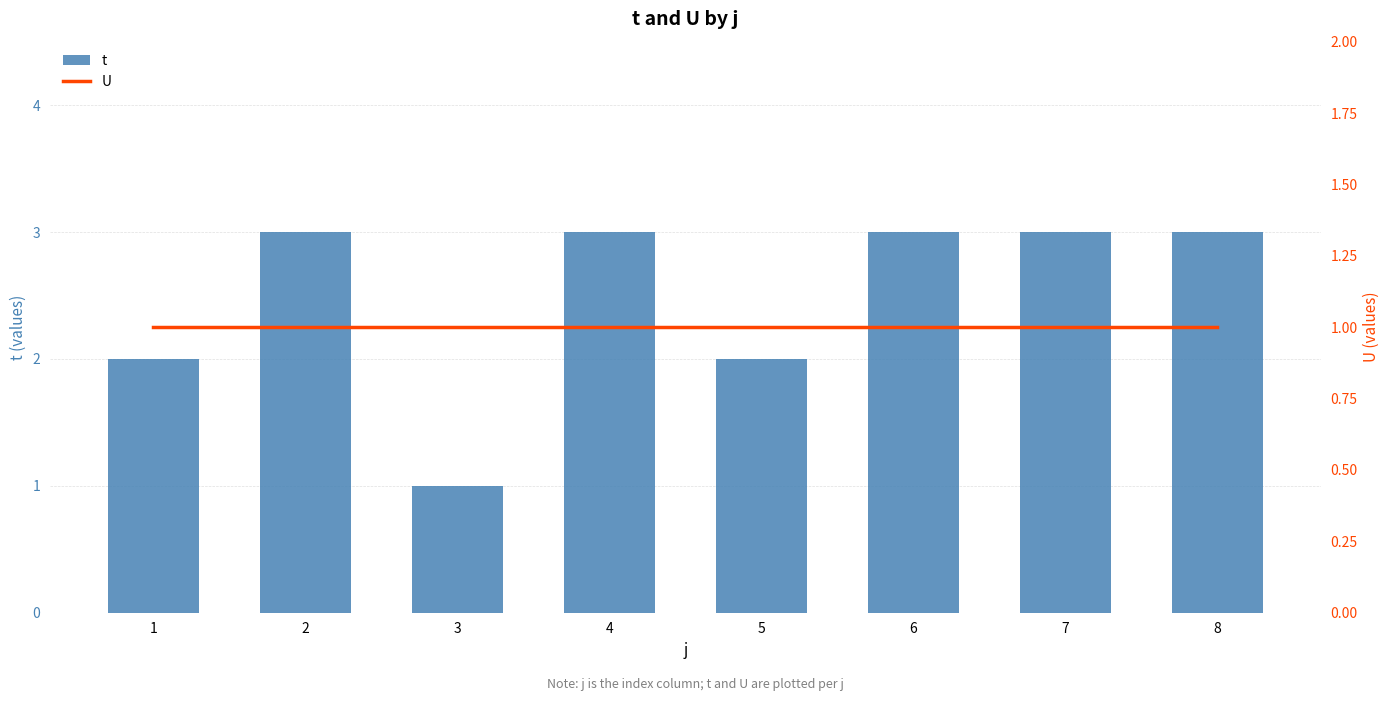

Rank the series at 5 from highest to lowest value.

t, U